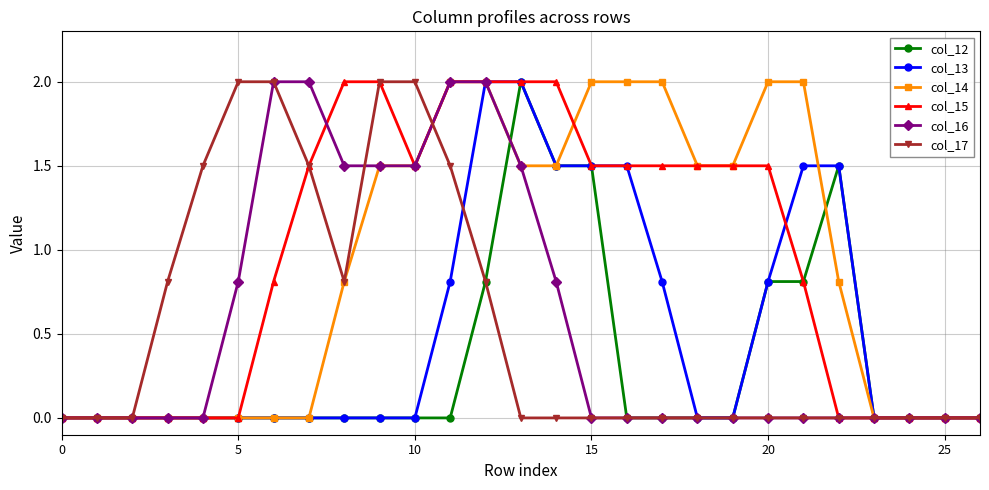

What is the highest value of the col_16 series?

2.0